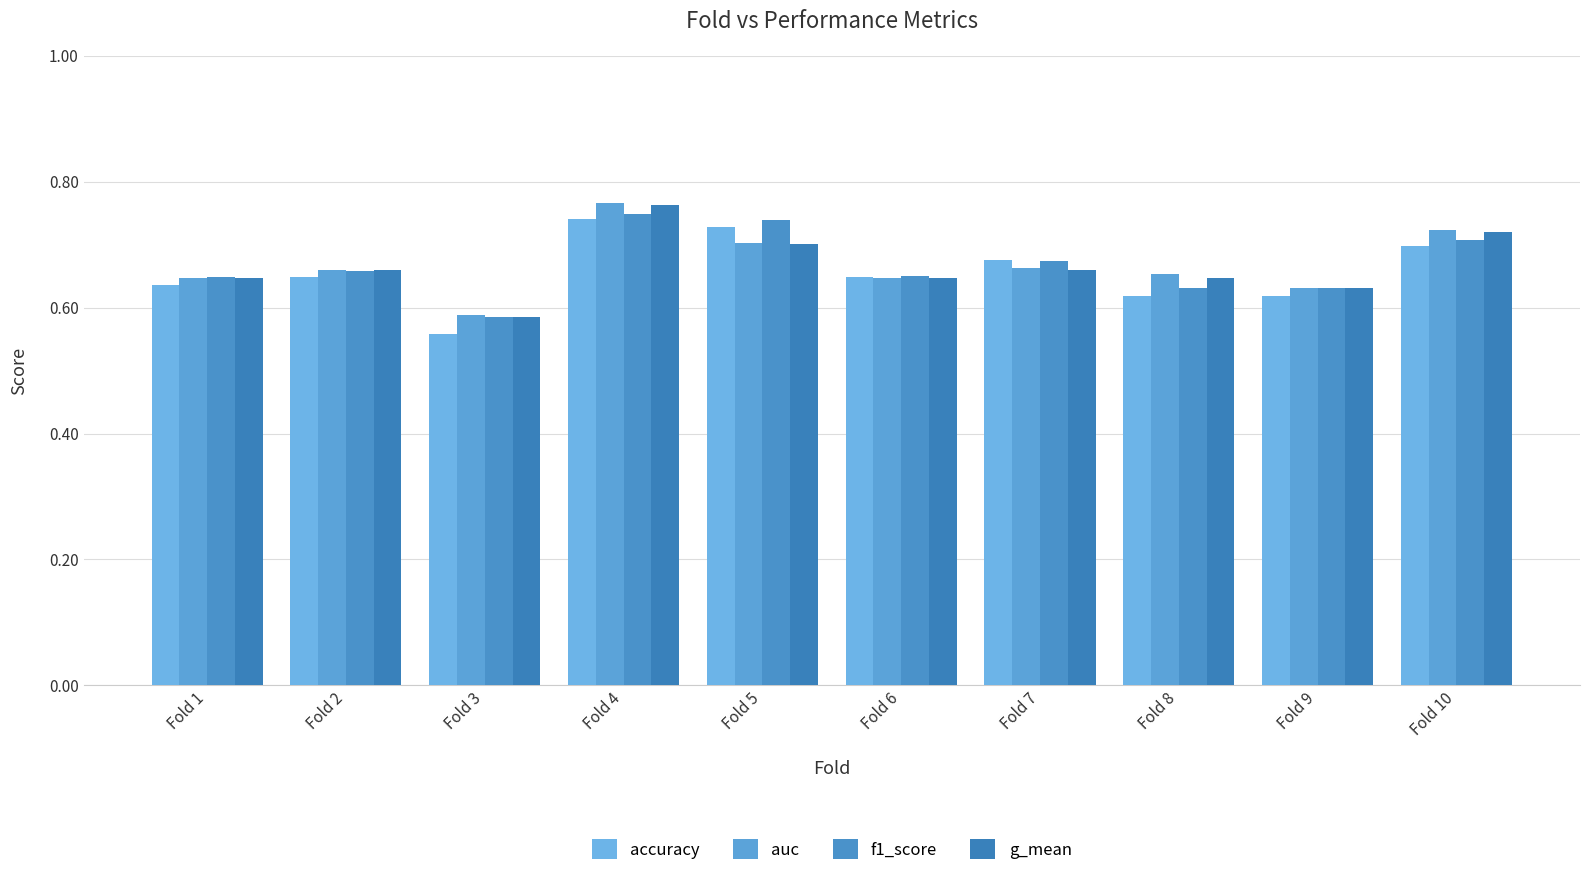

Which series has the largest range (max minus min)?

accuracy